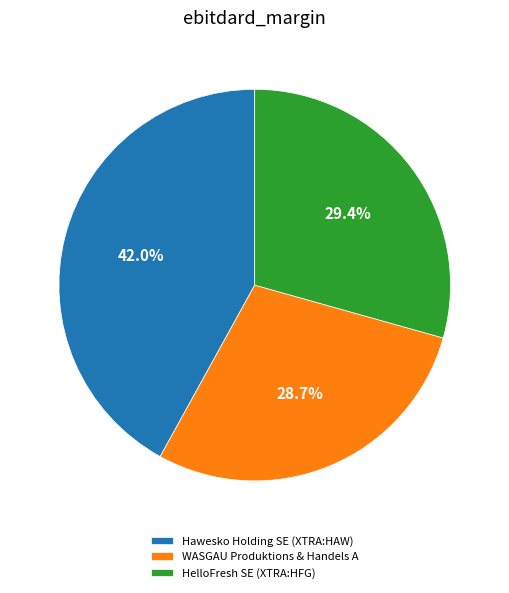

Count the number of slices in the pie.

3